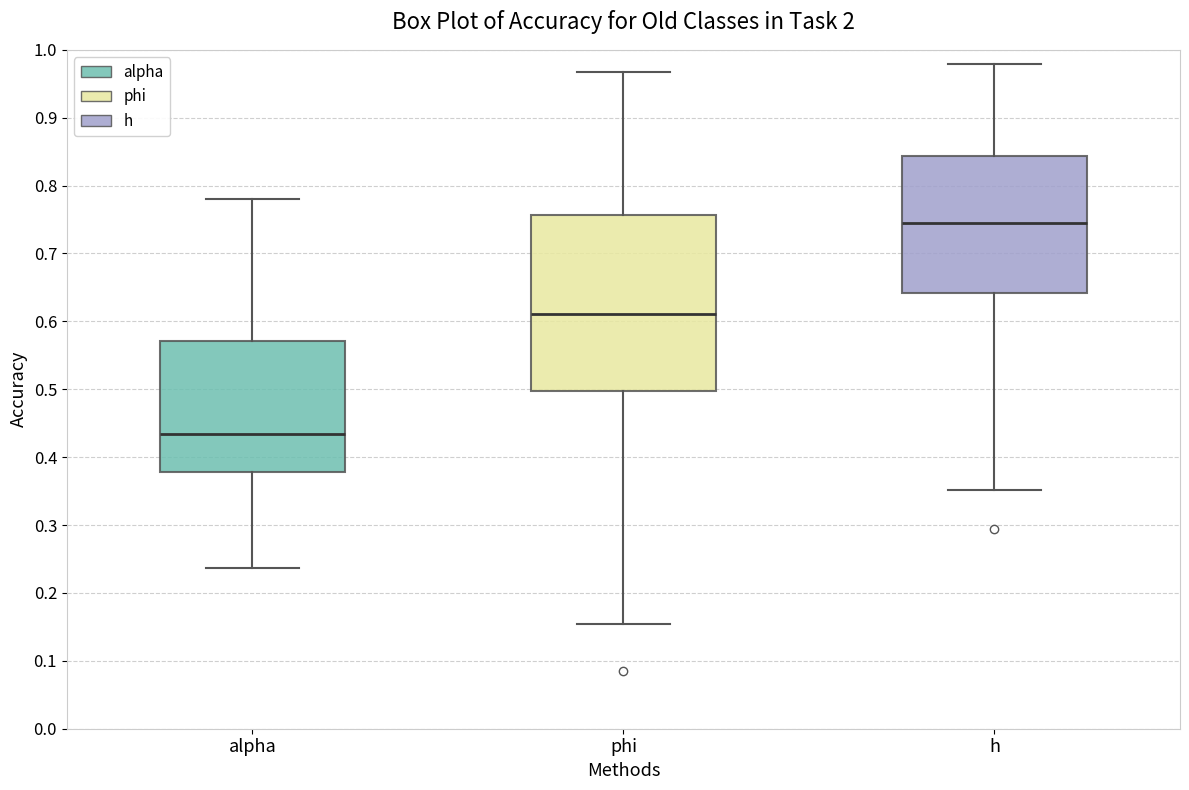

Which box is the tallest, from its lower edge to its upper edge?

phi